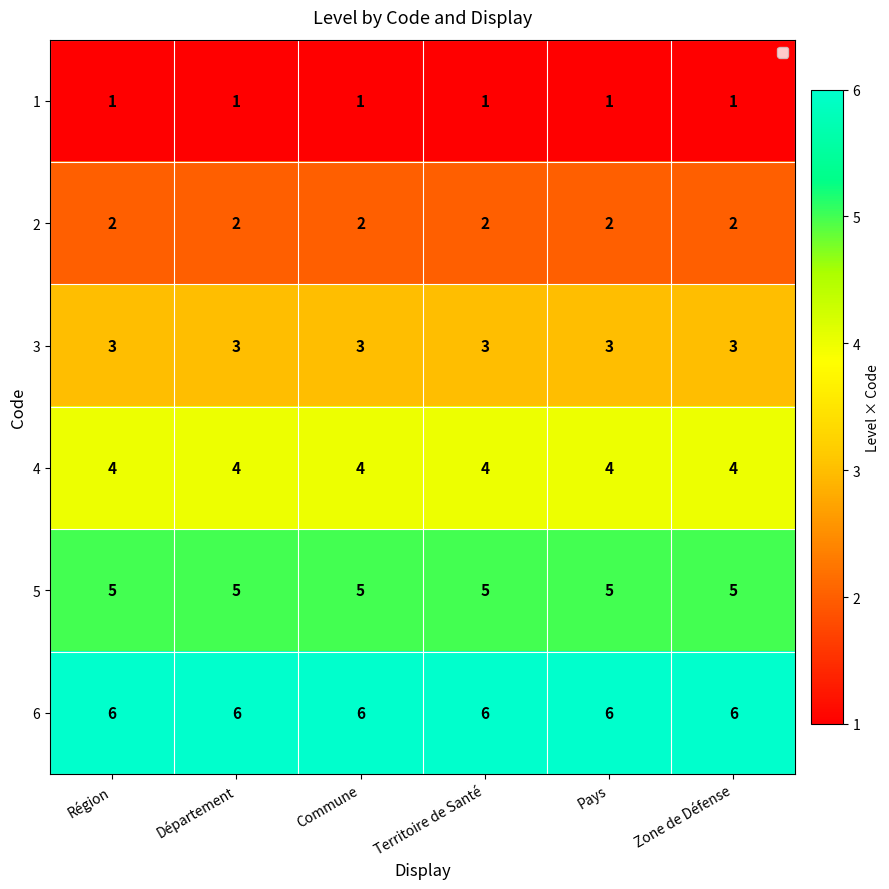

Rank the series by their average value, from highest to lowest.

6, 5, 4, 3, 2, 1